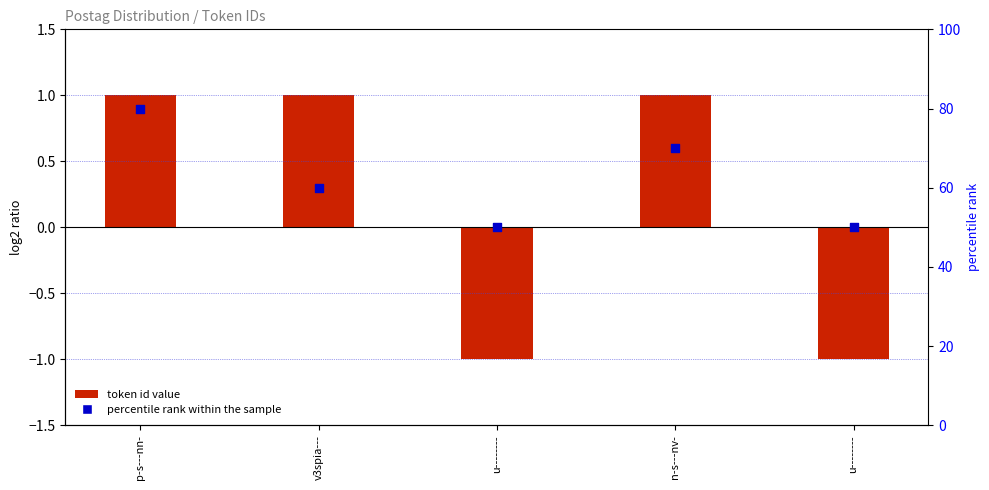

Which series contains the highest Y value?

percentile rank within the sample